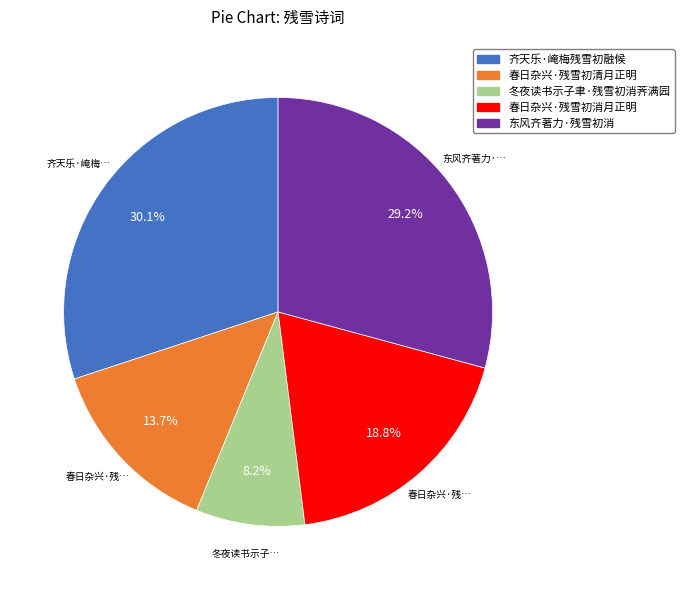

What percentage is the 冬夜读书示子聿·残雪初消荠满园 slice, to the nearest percent?

8%